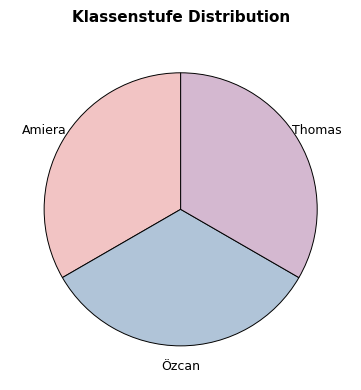

How many segments does this pie chart have?

3